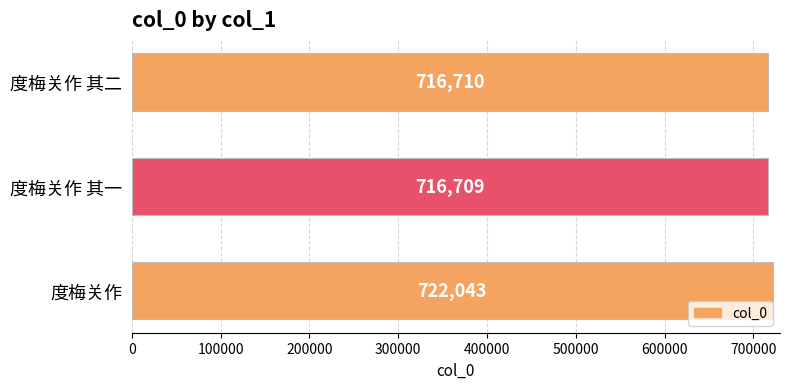

How many values are below 716710?

1